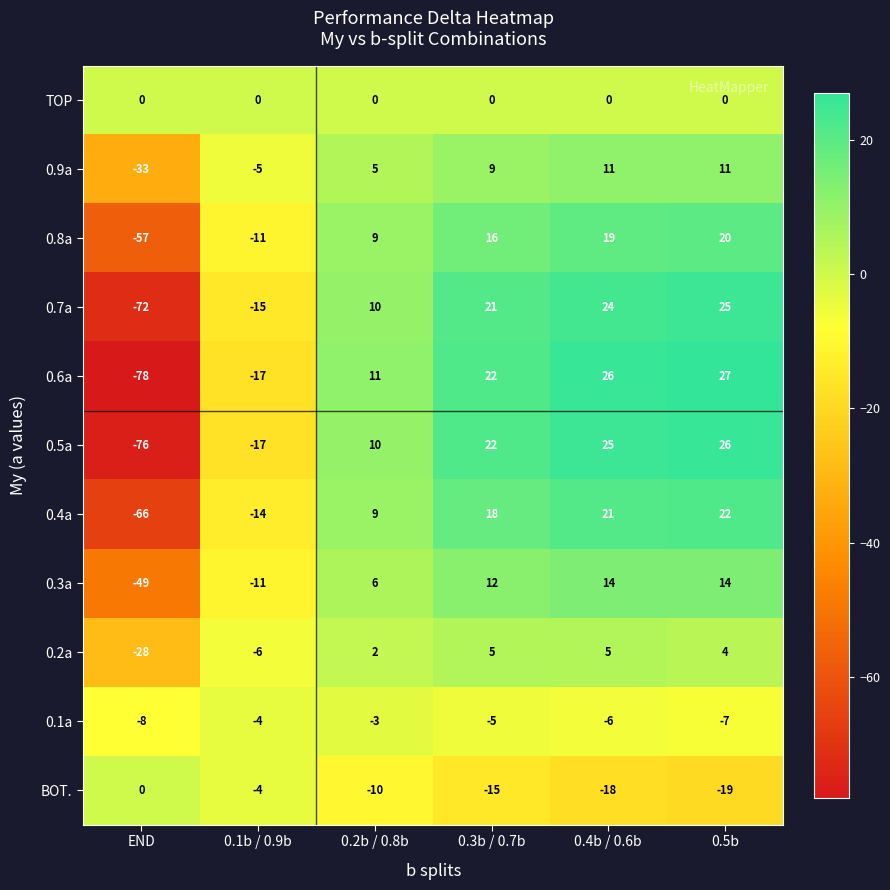

At which label is 0.6a closest to -25?

0.1b / 0.9b